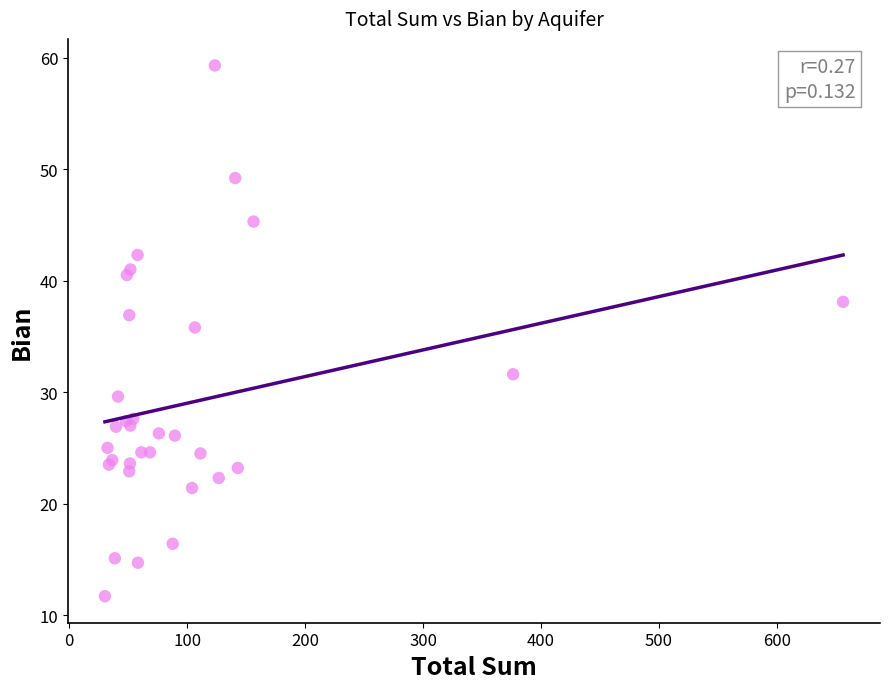

What Y value in the scatter plot is closest to 35?

35.8